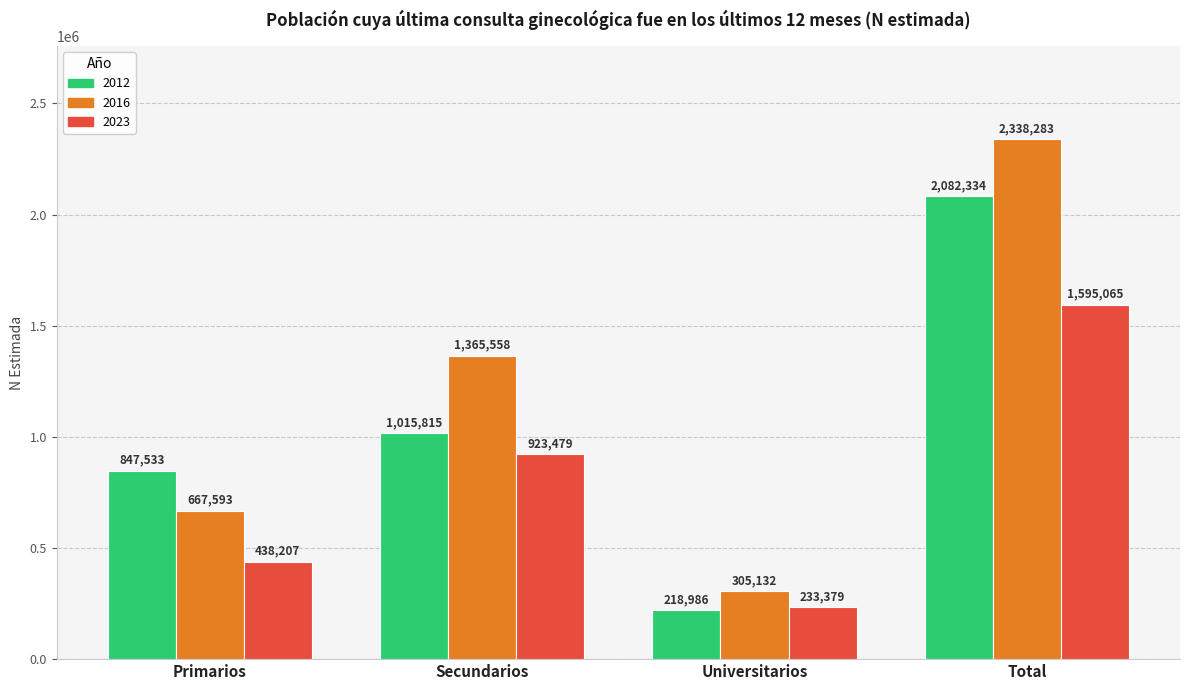

True or false: 2023 has a value of 923479 at Secundarios.

True